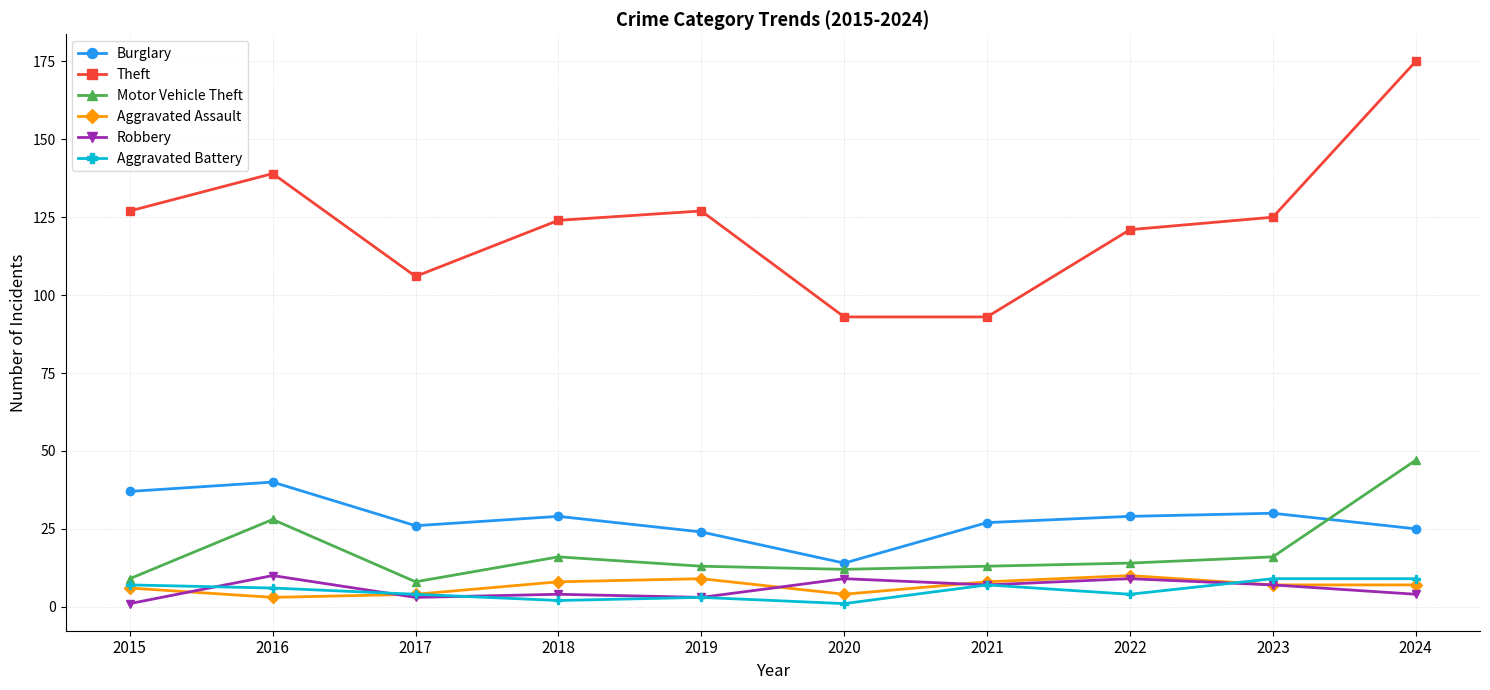

True or false: Theft and Robbery cross at least once.

False